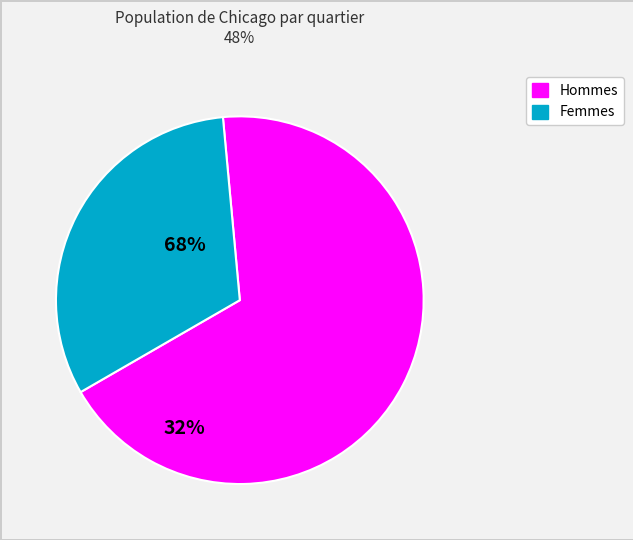

How many segments does this pie chart have?

2